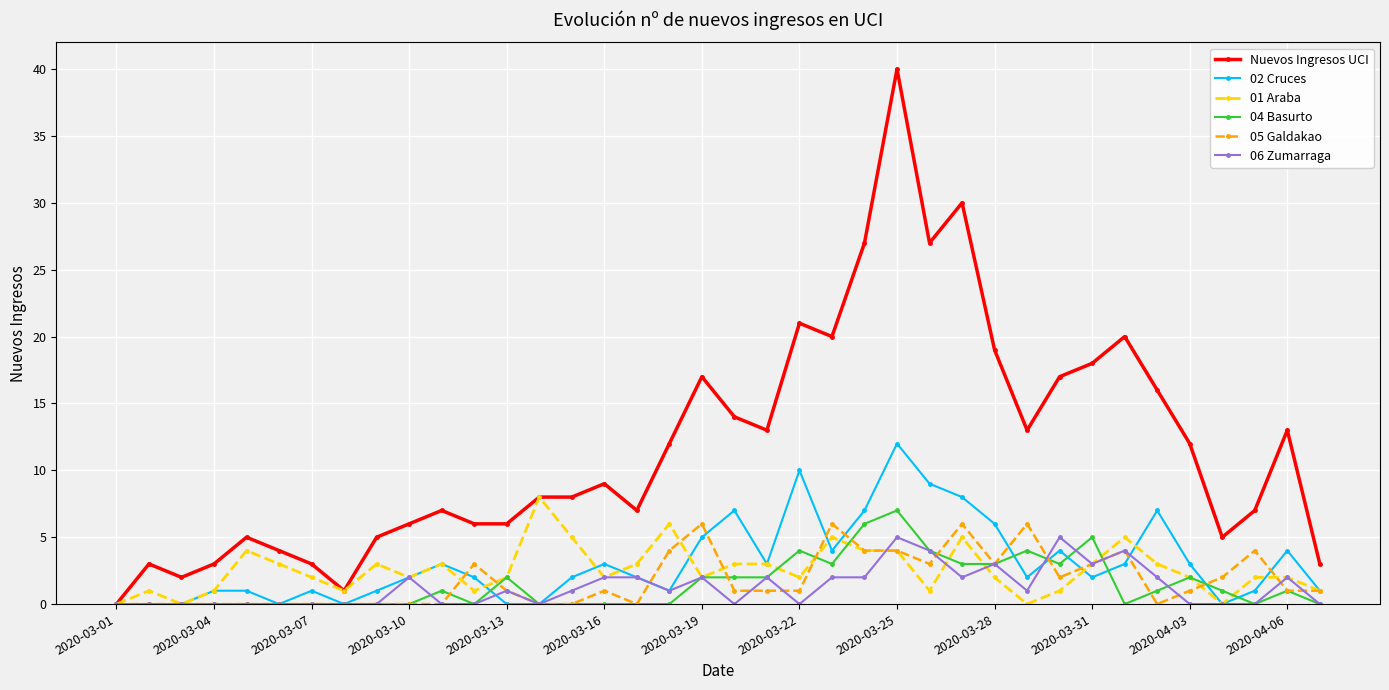

Which series has the largest total across all categories?

Nuevos Ingresos UCI